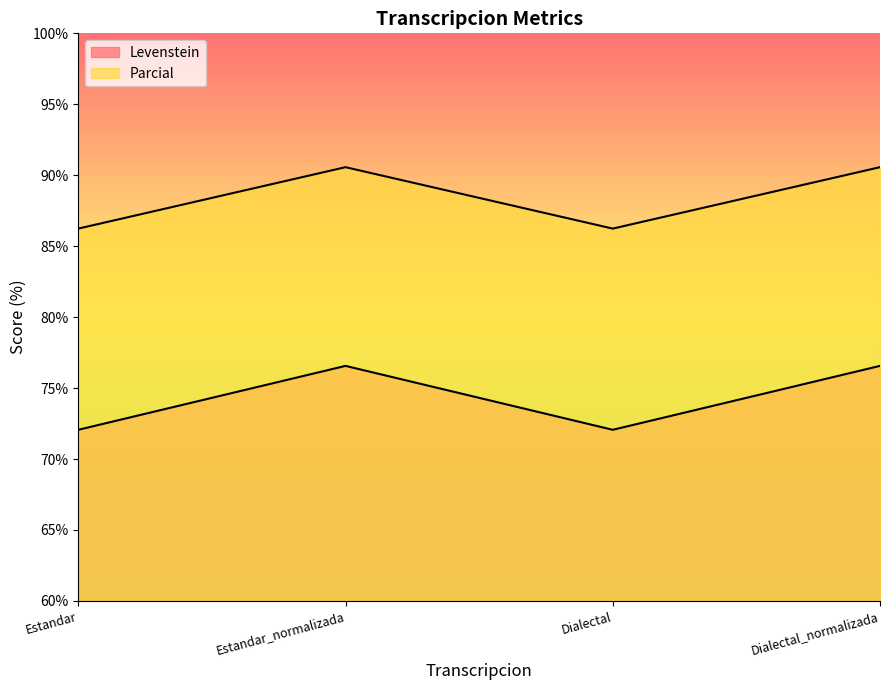

Where is Parcial nearest to the value 88?

Estandar